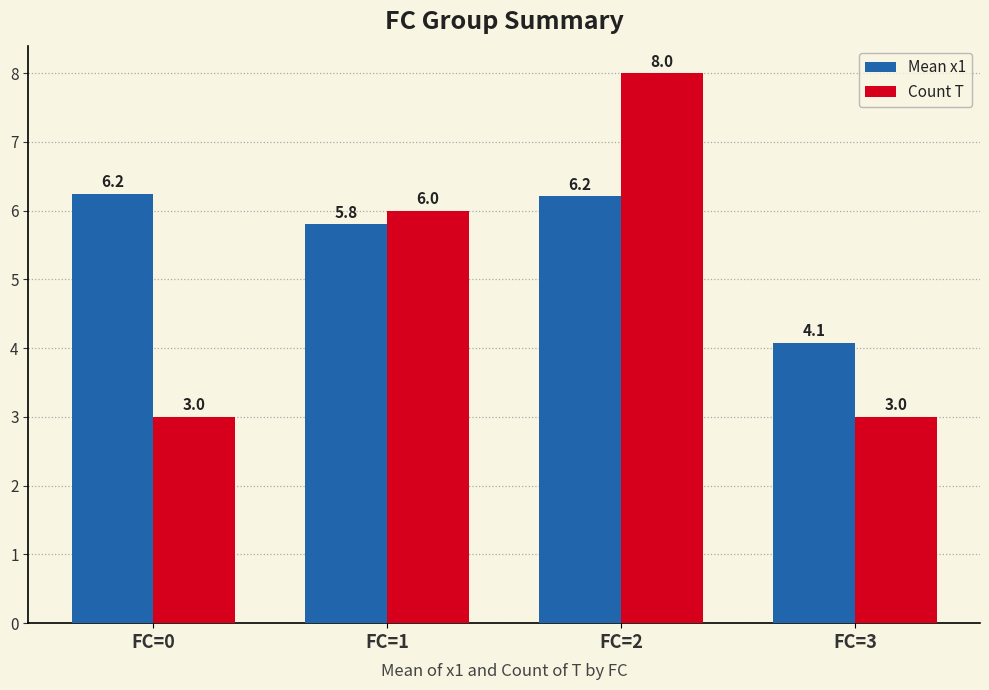

What is the value of the Count T bar at the 1st from the left?

3.0